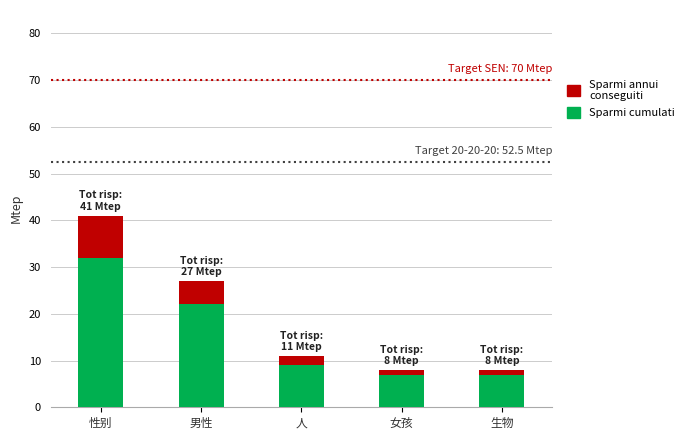

Reading right to left, list the values for the Sparmi cumulati series.

7	7	9	22	32